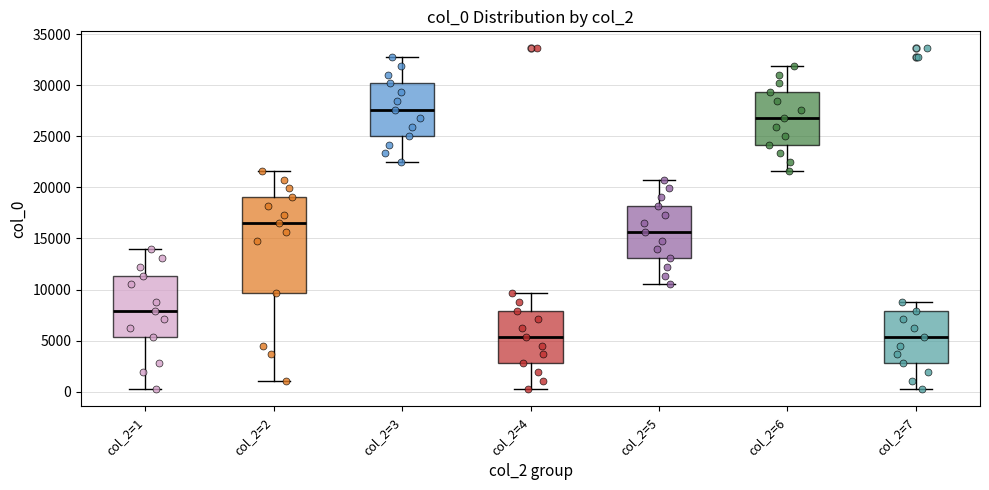

Which box is the tallest, from its lower edge to its upper edge?

col_2=2